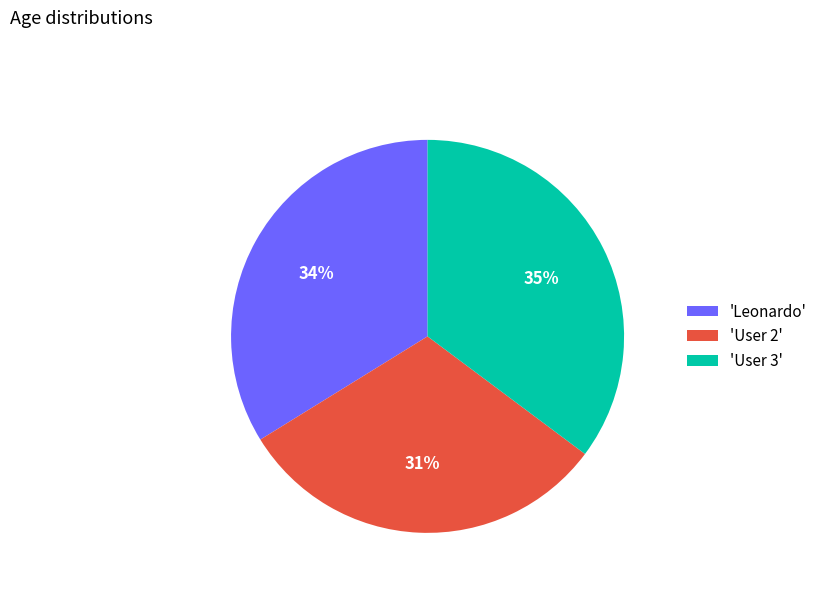

Is there a majority slice in this chart?

No